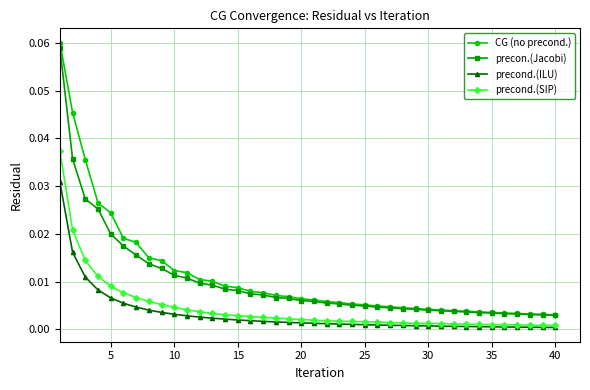

Which series has the largest range (max minus min)?

CG (no precond.)